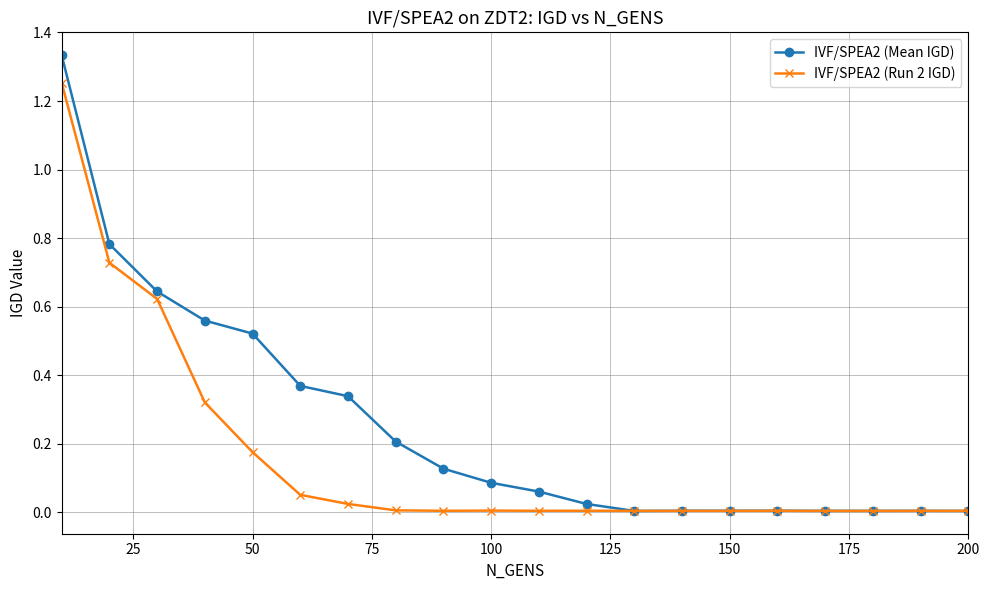

Rank the series by their average value, from highest to lowest.

IVF/SPEA2 (Mean IGD), IVF/SPEA2 (Run 2 IGD)